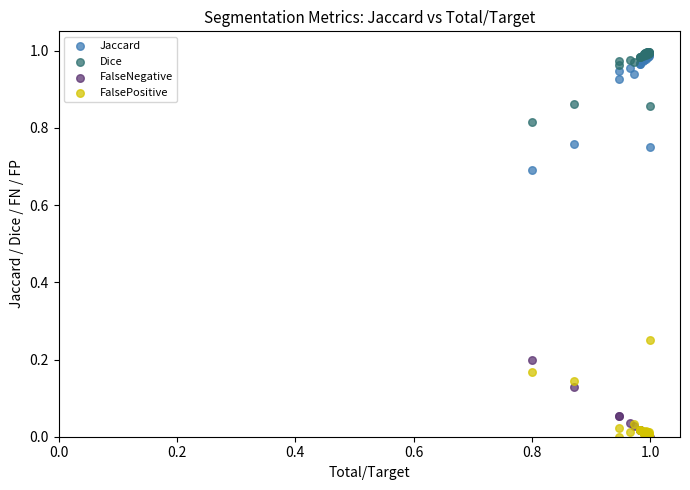

What are all the series names shown in the legend?

Jaccard, Dice, FalseNegative, FalsePositive